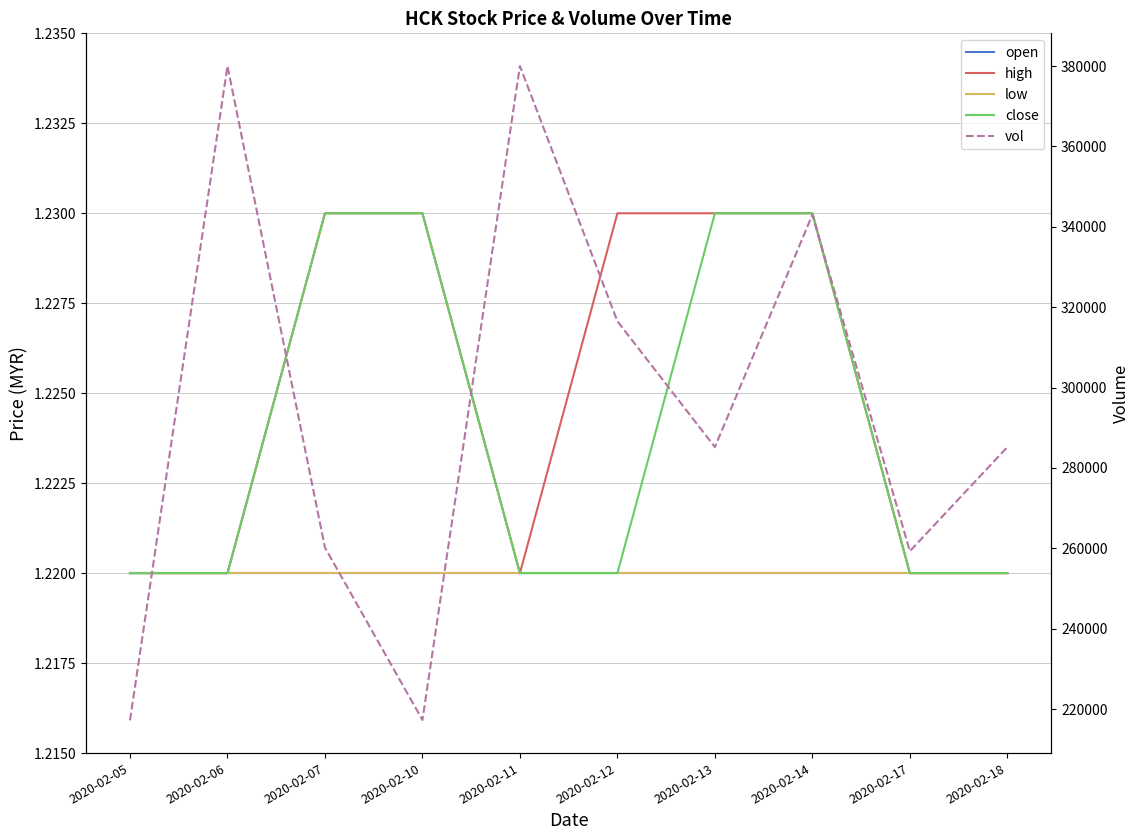

What is the approximate value of open at 2020-02-13?

1.2